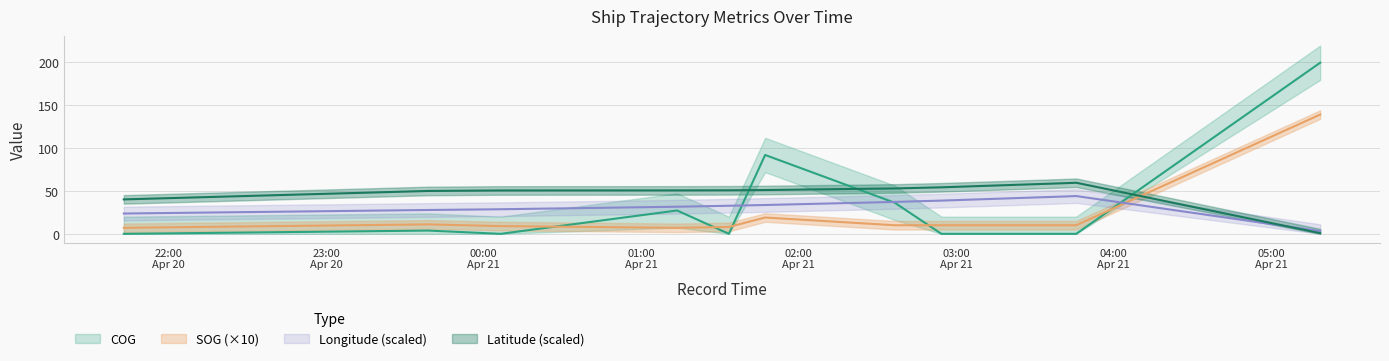

What is the difference between the Longitude values at 2024-04-21 03:41:51 and 2024-04-21 01:47:17?

10.0